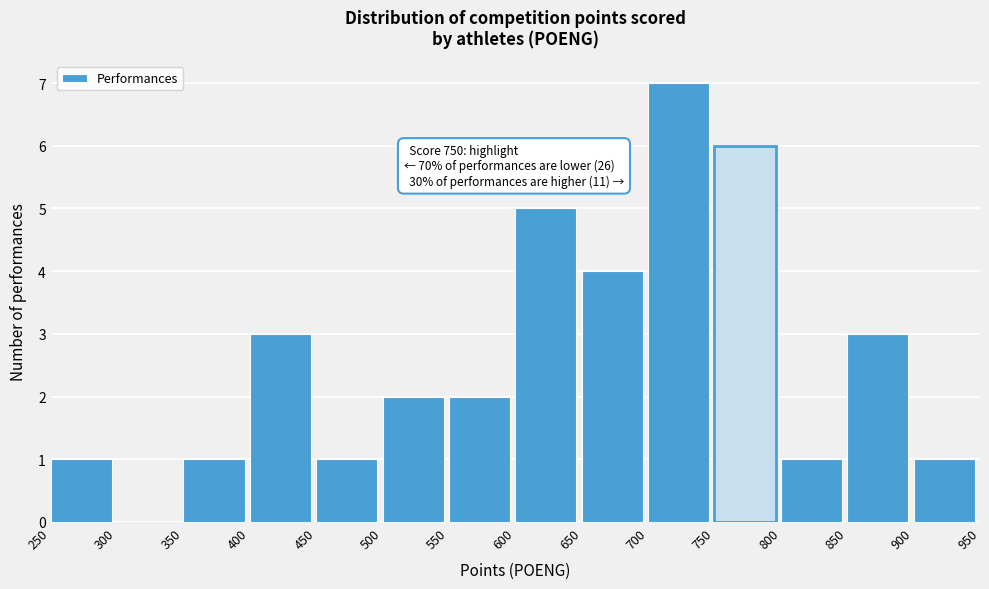

Which range on the x-axis has the tallest bar?

700 to 750